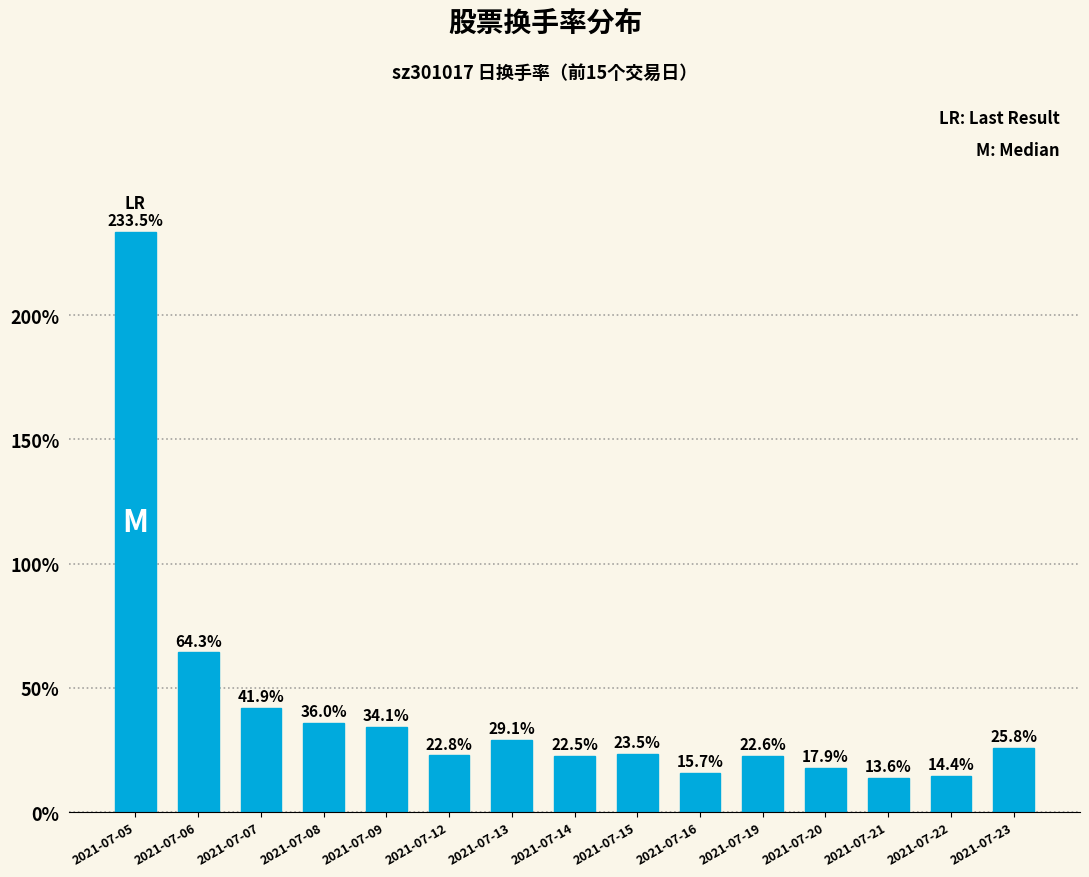

Between 2021-07-07 and 2021-07-20, which is larger?

2021-07-07